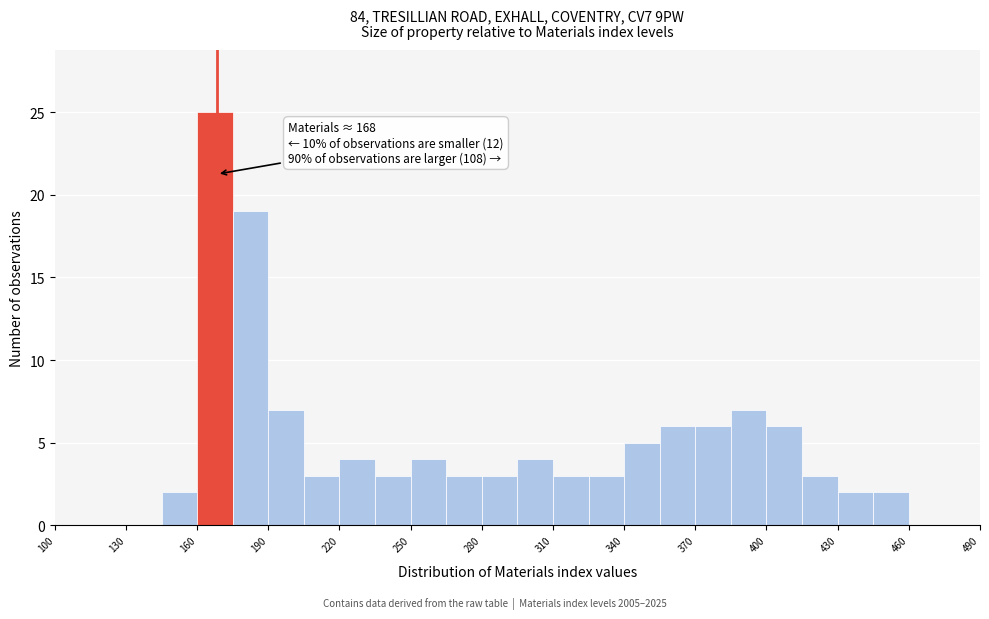

Read against the x-axis, roughly where is the centre of the tallest bar?

170